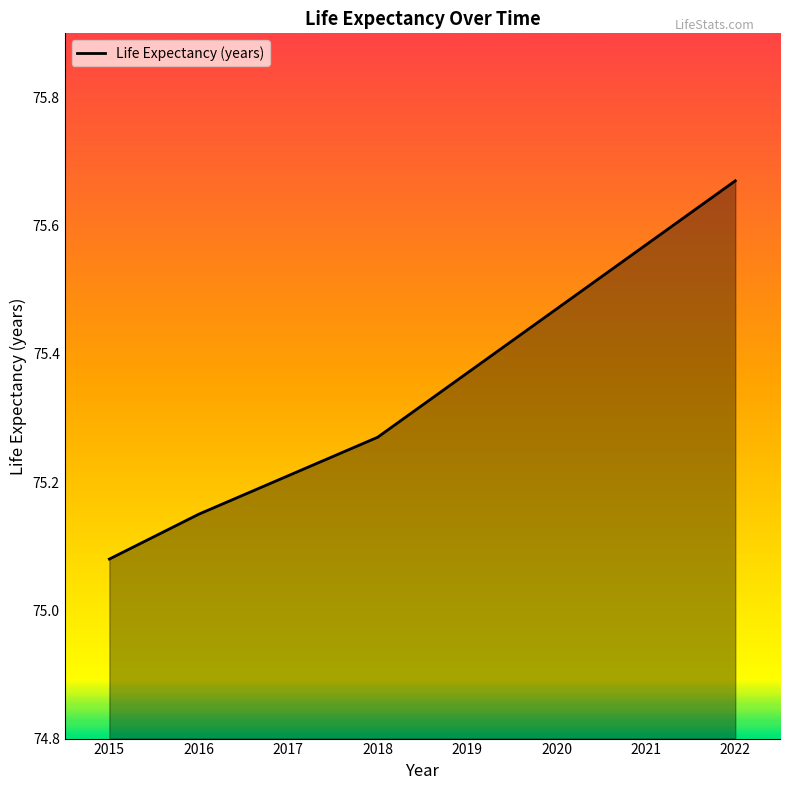

What is the difference between the second highest and minimum values?

0.5